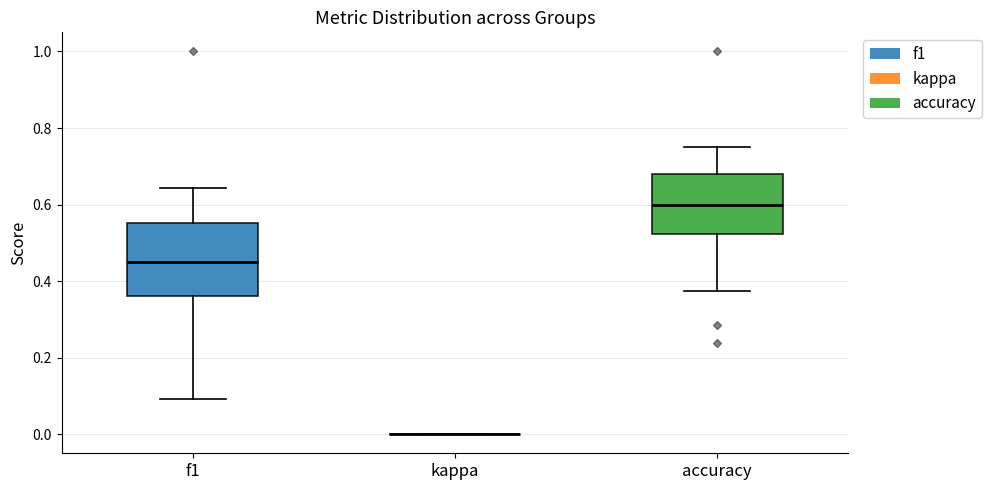

Reading left to right, read every box against the y-axis: the position of its median line, the range the box covers, and the ends of its whiskers. The values are not printed on the chart, so give them approximately, as read against the axis.

f1: median 0.46, box 0.36 to 0.56, whiskers 0.10 to 0.64
kappa: box collapsed to a line at 0.00, whiskers 0.00 to 0.00
accuracy: median 0.60, box 0.52 to 0.68, whiskers 0.38 to 0.76